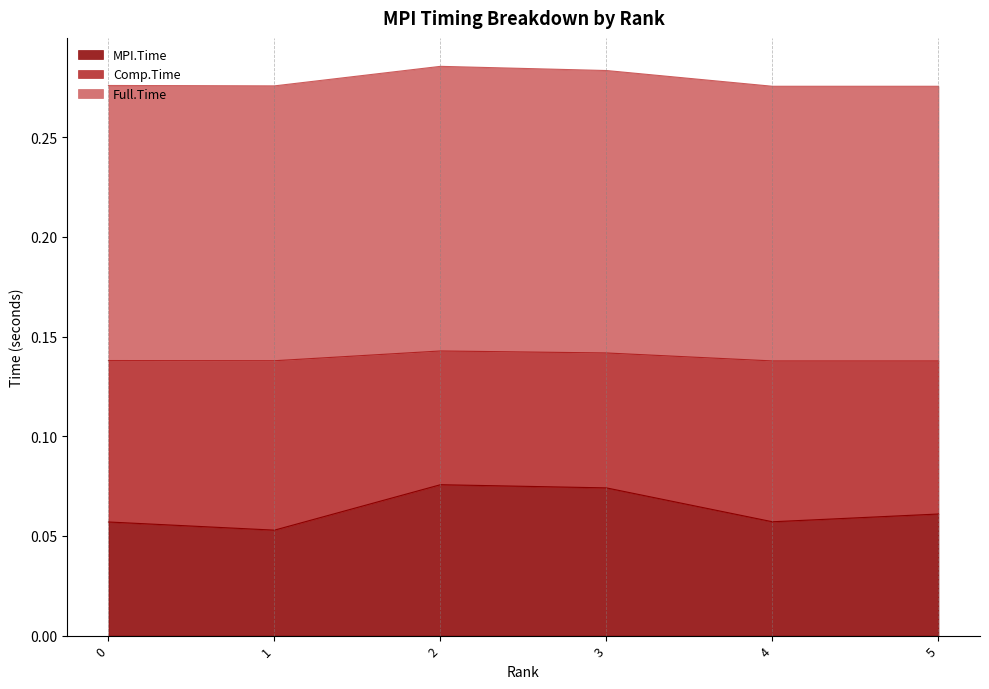

What is the sum of the MPI.Time values at 0 and 5?

0.1